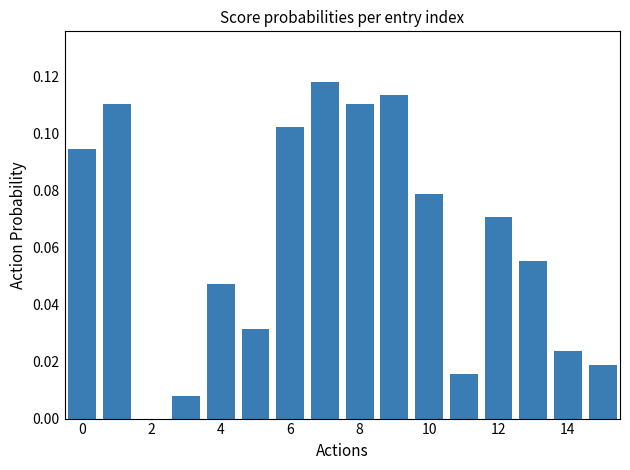

Are the bars horizontal?

No